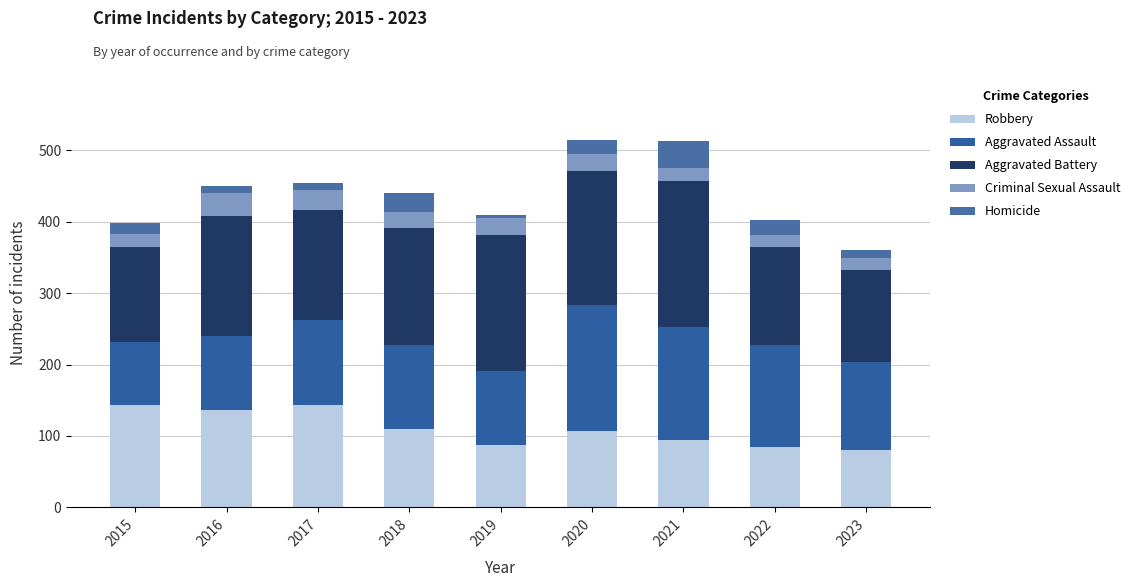

Which series changed the most between 2018 and 2019?

Aggravated Battery